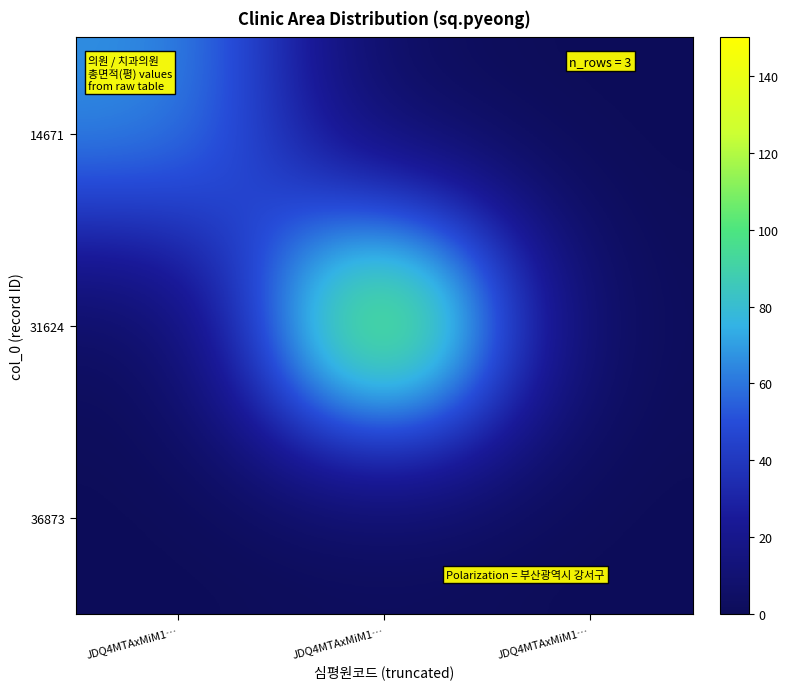

What is the maximum value shown in the chart?

143.9